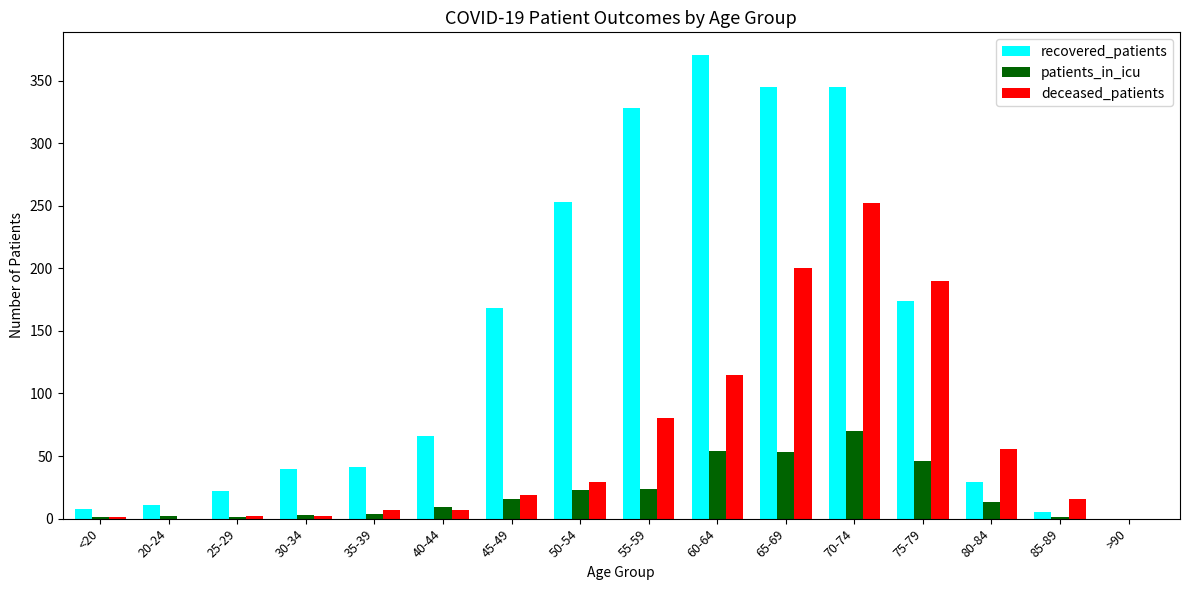

How many series are shown in this chart?

3